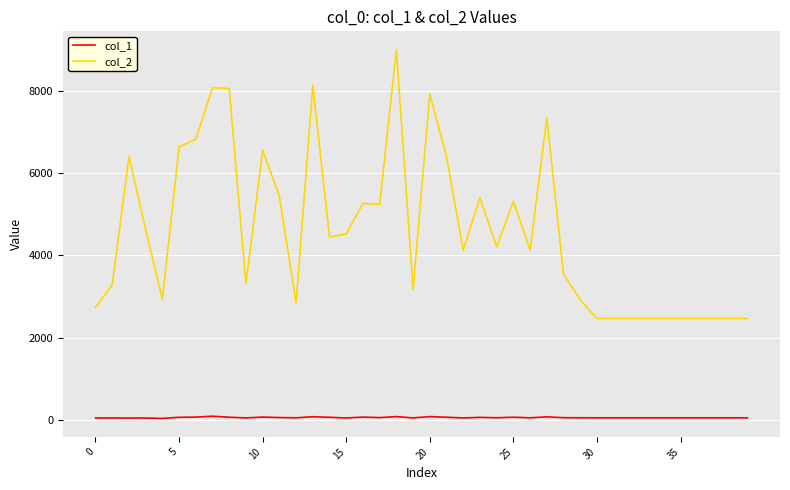

Which series has the largest range (max minus min)?

col_2